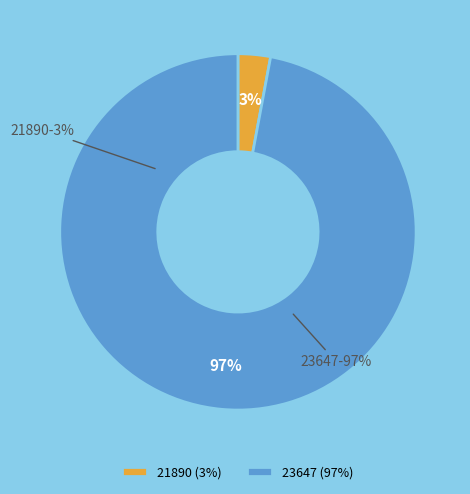

Which slice is the largest?

23647